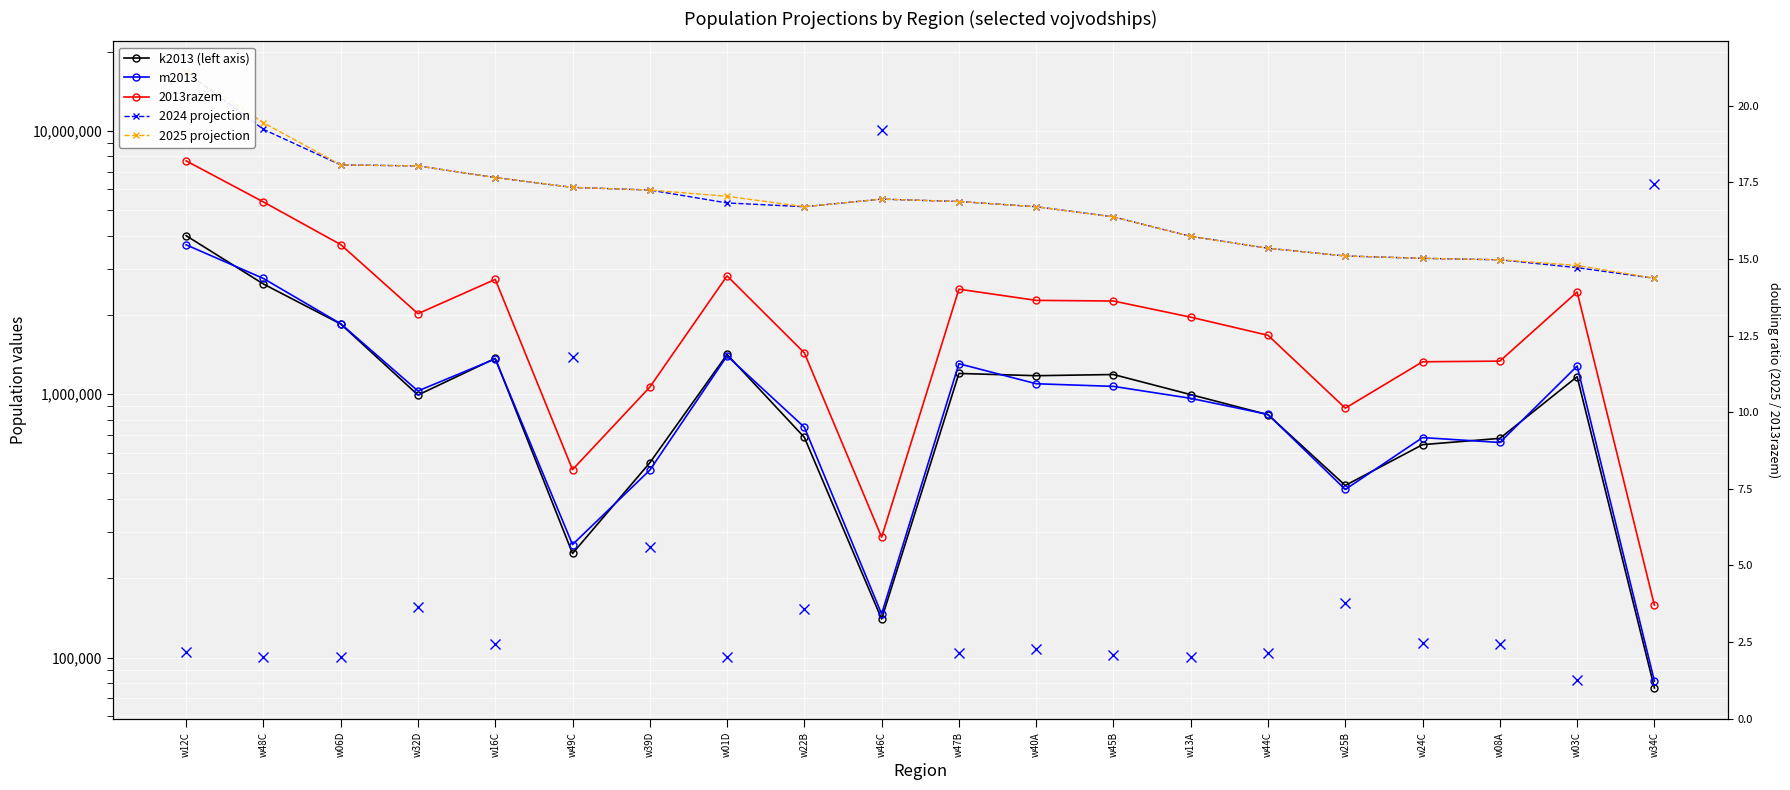

Between w47B and w40A, which series saw the biggest shift?

2024 projection